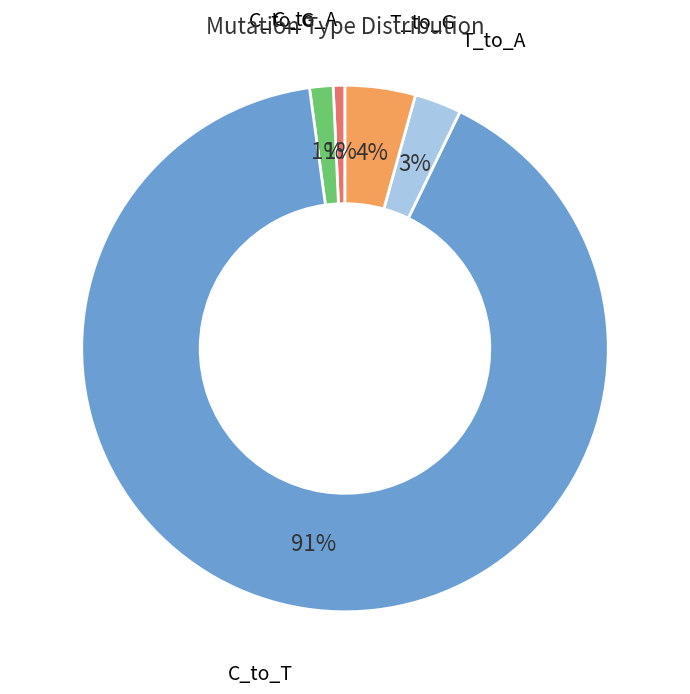

To the nearest percent, what is the difference between the largest and smallest slice percentages?

90%